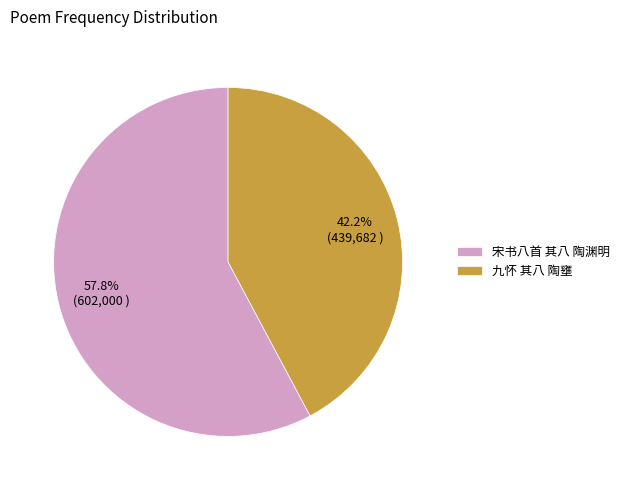

Is it true that 宋书八首 其八 陶渊明 is 58% of the pie?

True